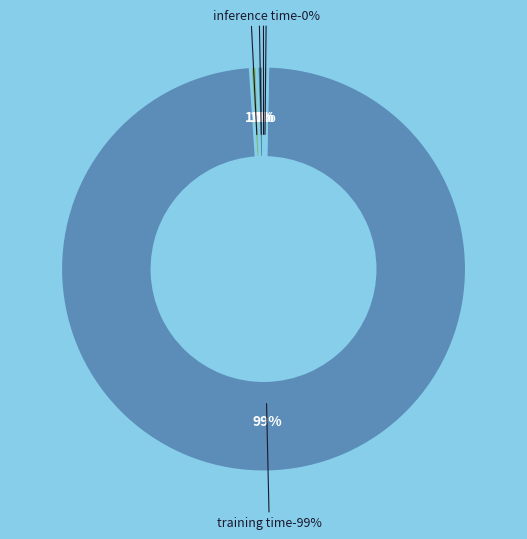

Does Training Time account for over 50% of the chart?

Yes